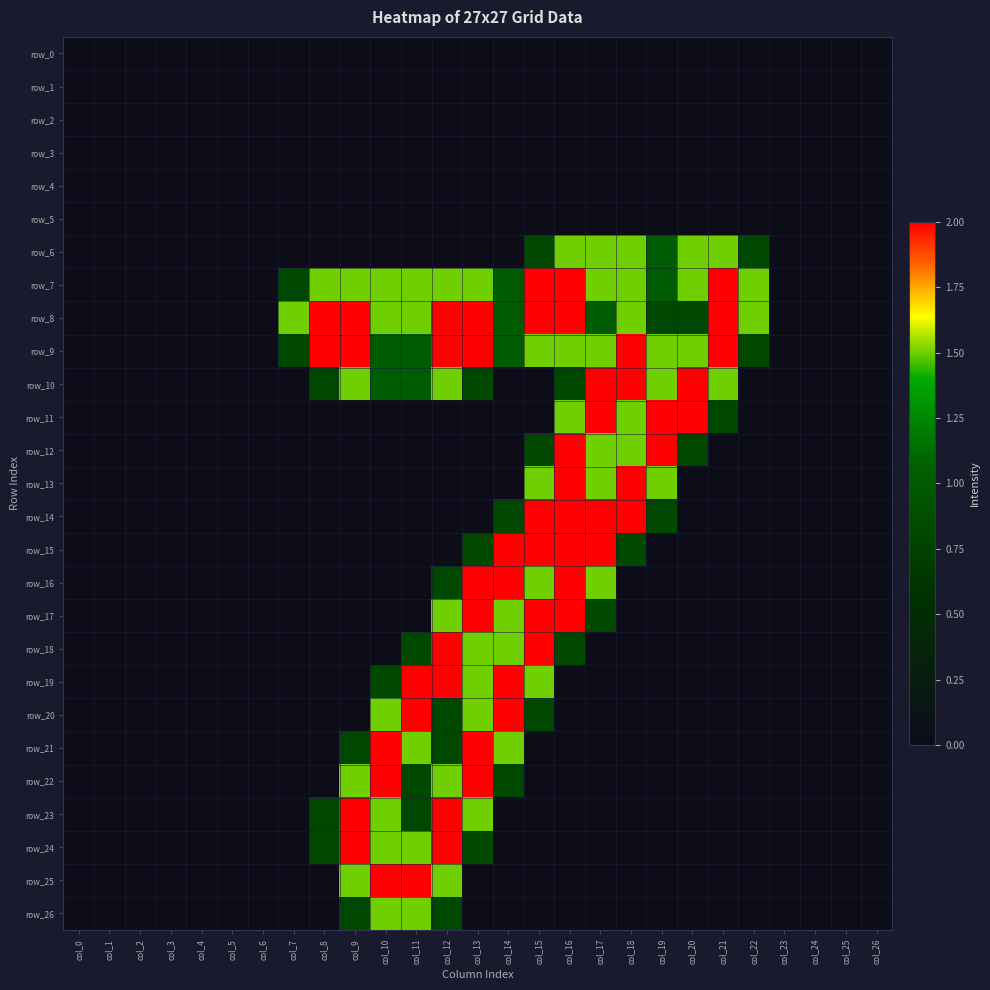

What is the spread (max minus min) of values at col_7?

1.5